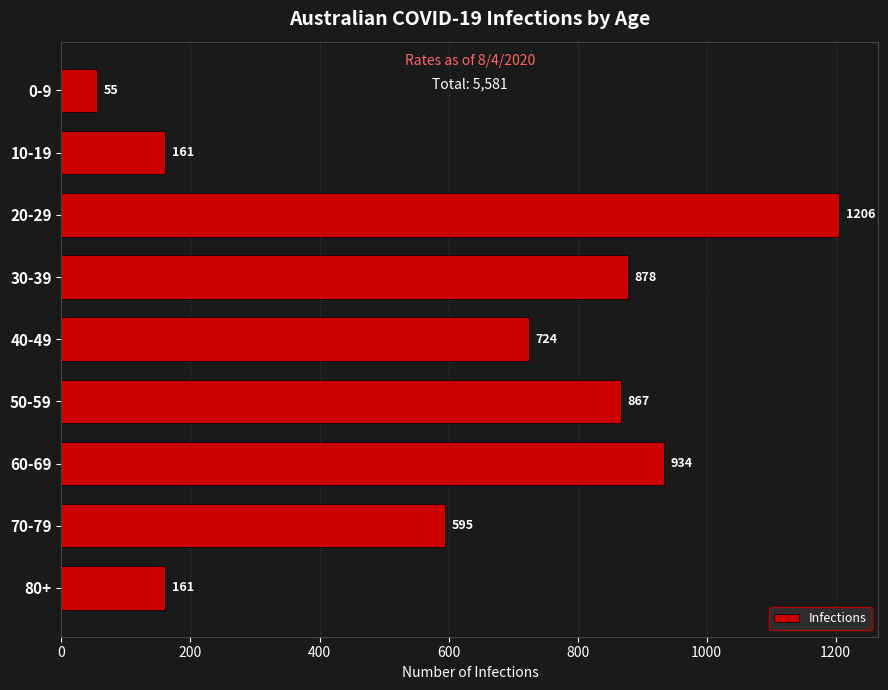

Are the bars grouped side by side (vs. stacked)?

No